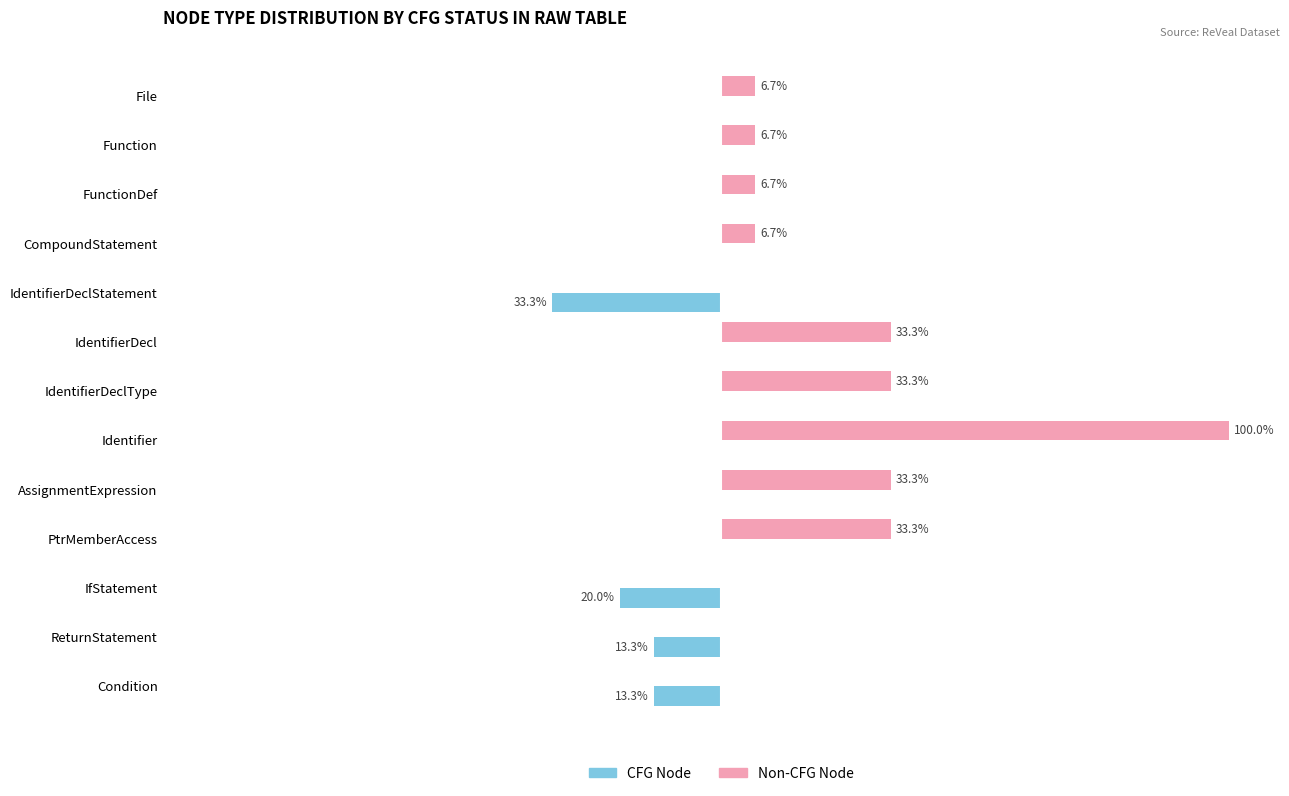

At which category is the sum across all series the highest?

Identifier